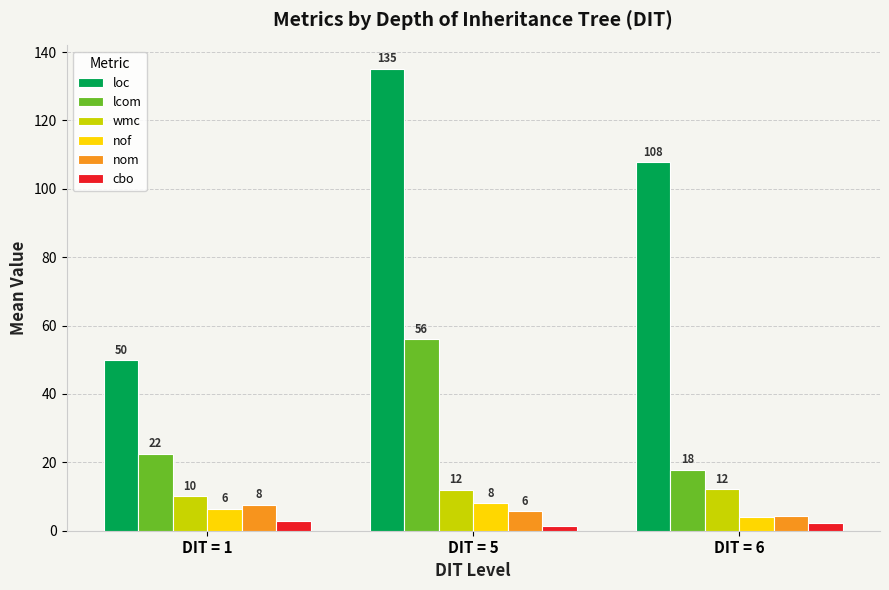

Rank the categories by loc value from highest to lowest.

DIT = 5, DIT = 6, DIT = 1